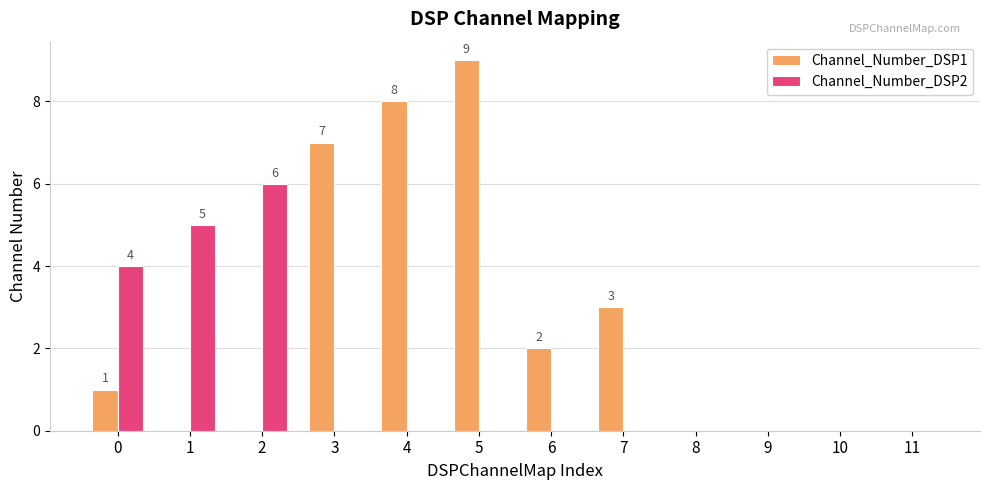

At which category is the sum across all series the highest?

5